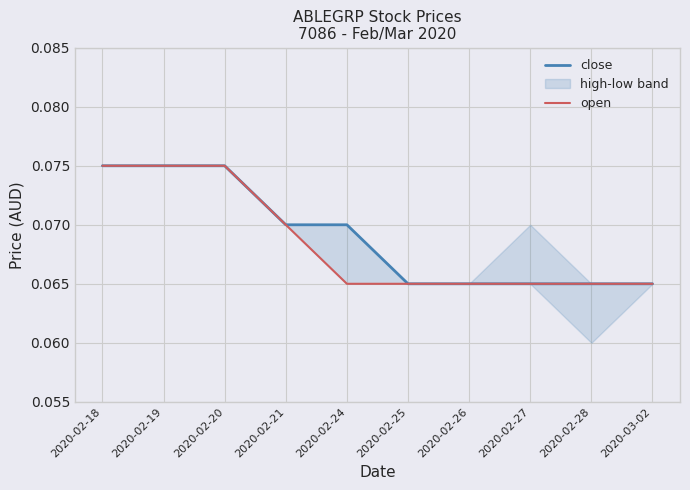

The close series shows 0.1 at 2020-02-25. True or false?

False